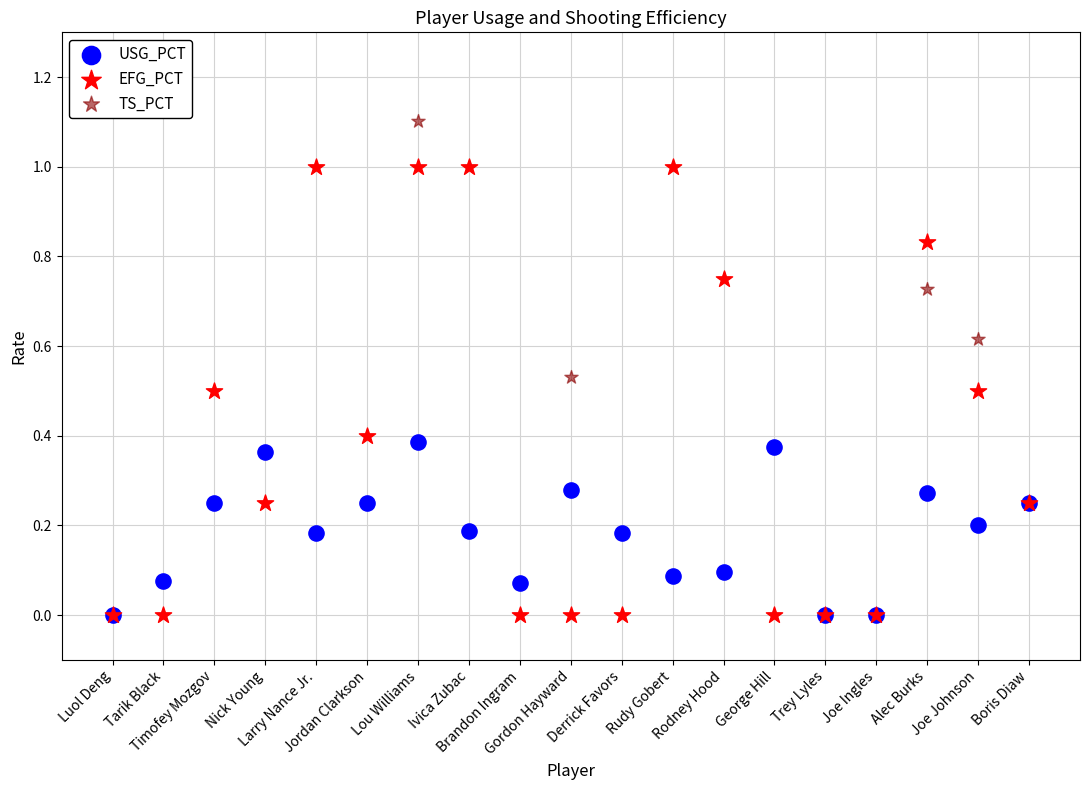

Which series has the widest spread of Y values?

TS_PCT